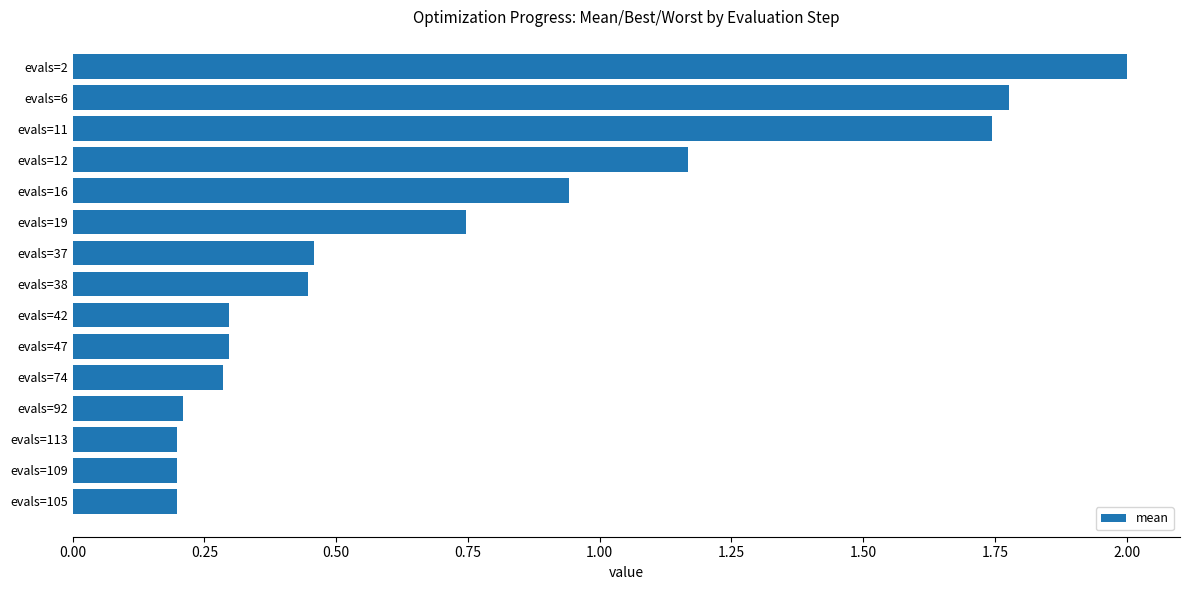

What is the sum of all values?

11.0